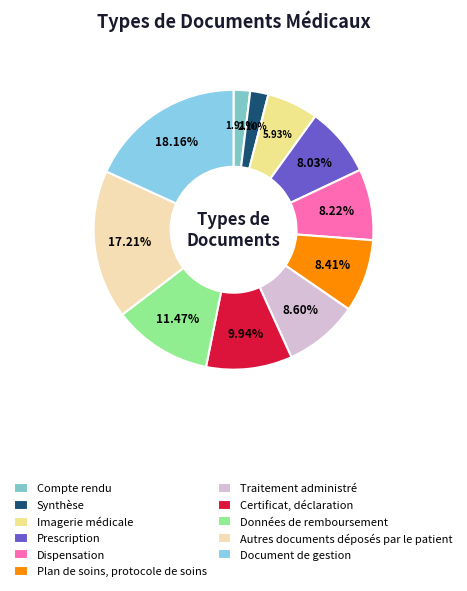

What percentage is the Autres documents déposés par le patient slice, to the nearest percent?

17%